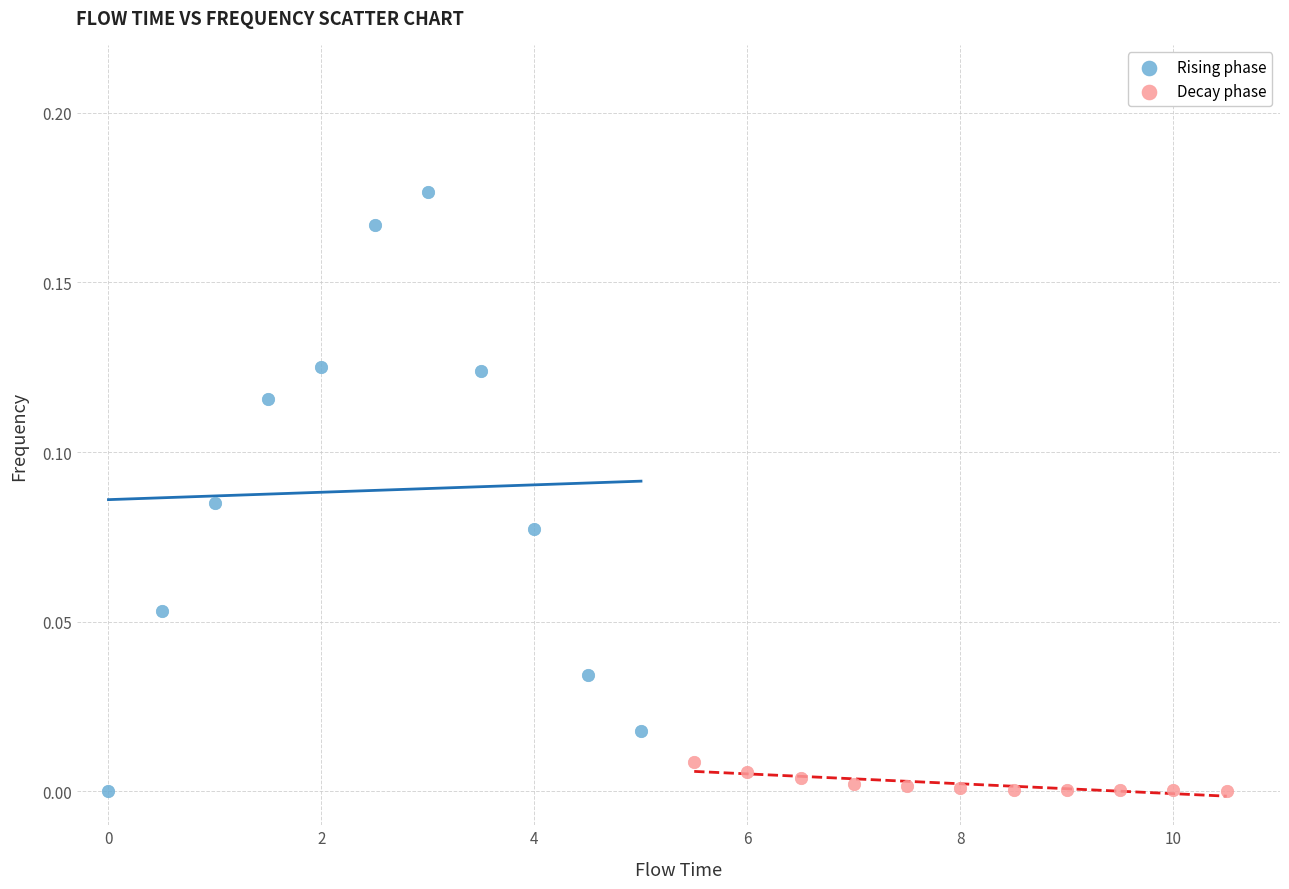

Which series has the widest spread of Y values?

Rising phase